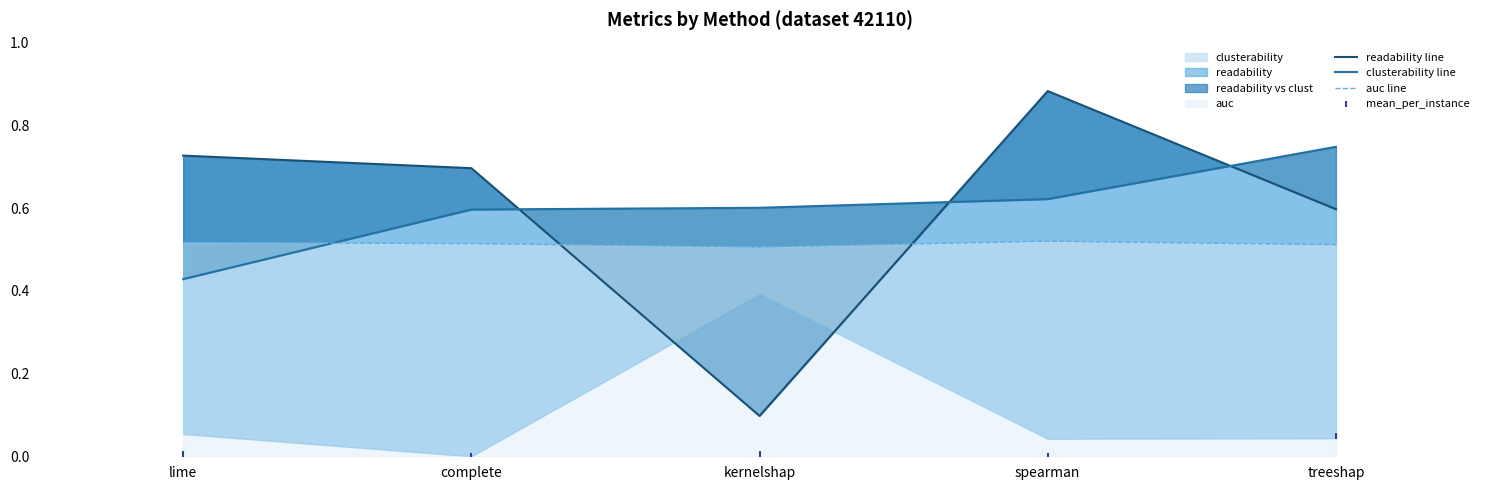

Which series contains the highest Y value?

readability line